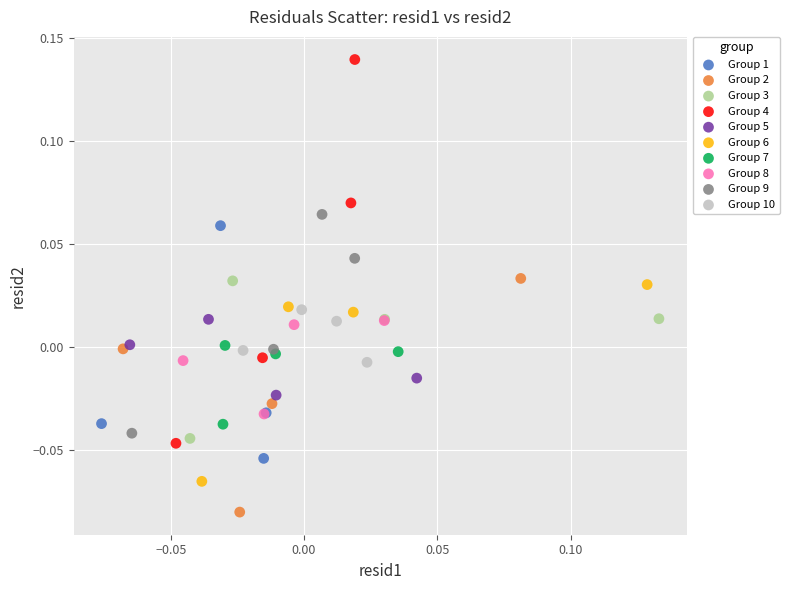

Which series has the largest Y range (max minus min)?

Group 4